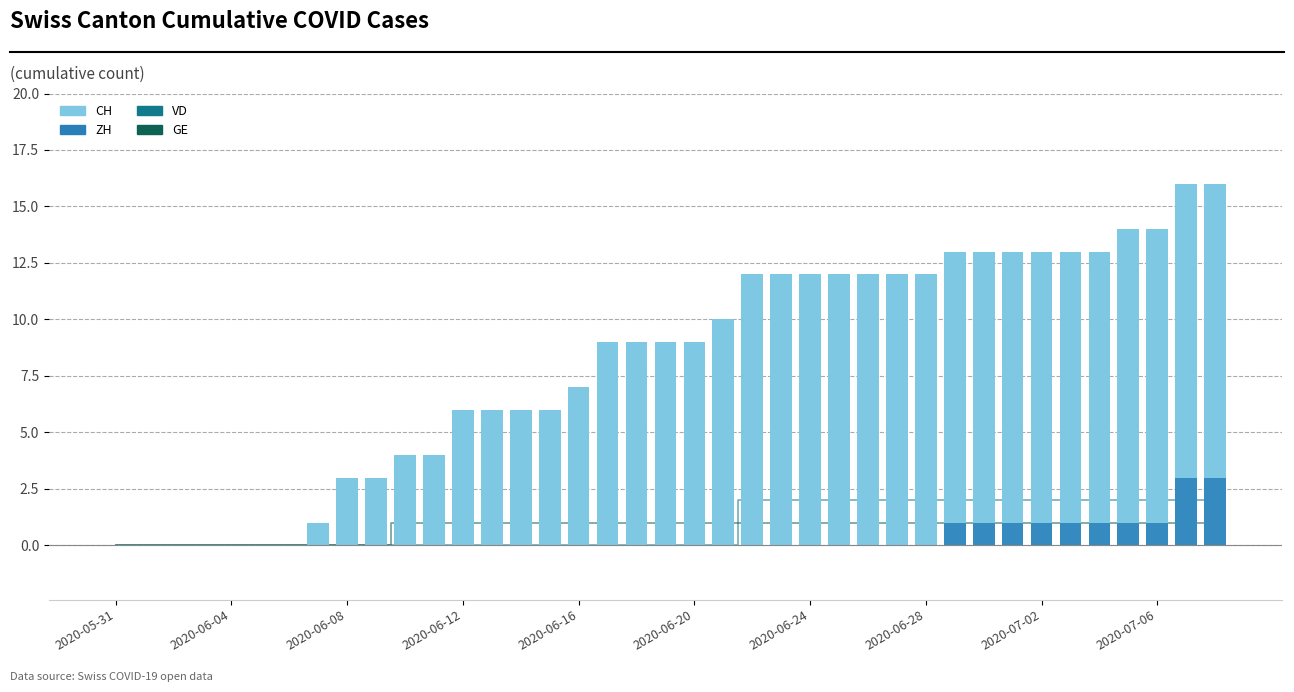

Is it true that GE equals 0 at 2020-06-08?

True